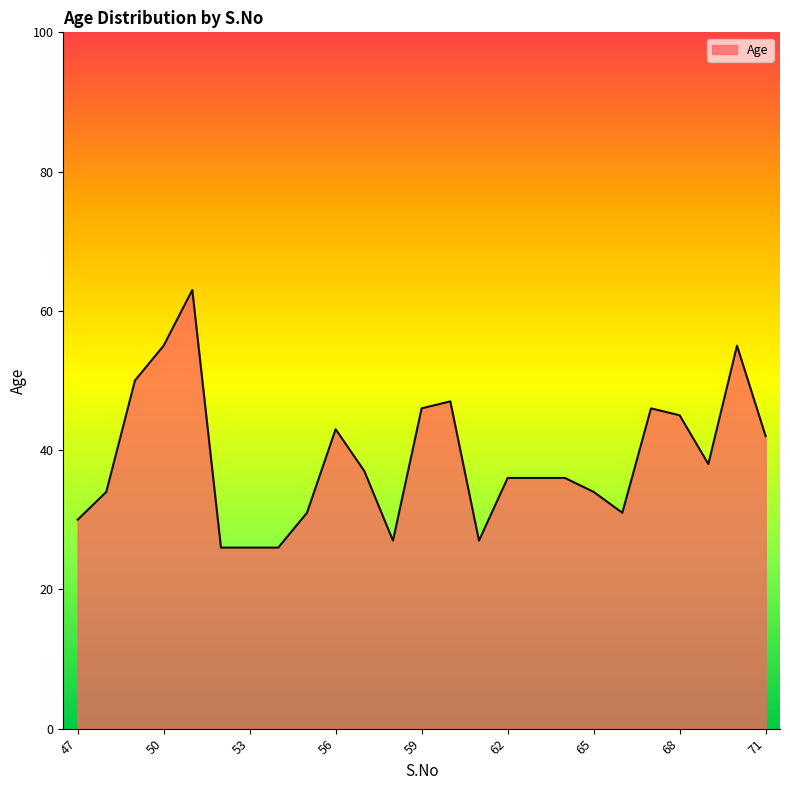

What is the minimum value shown in the chart?

26